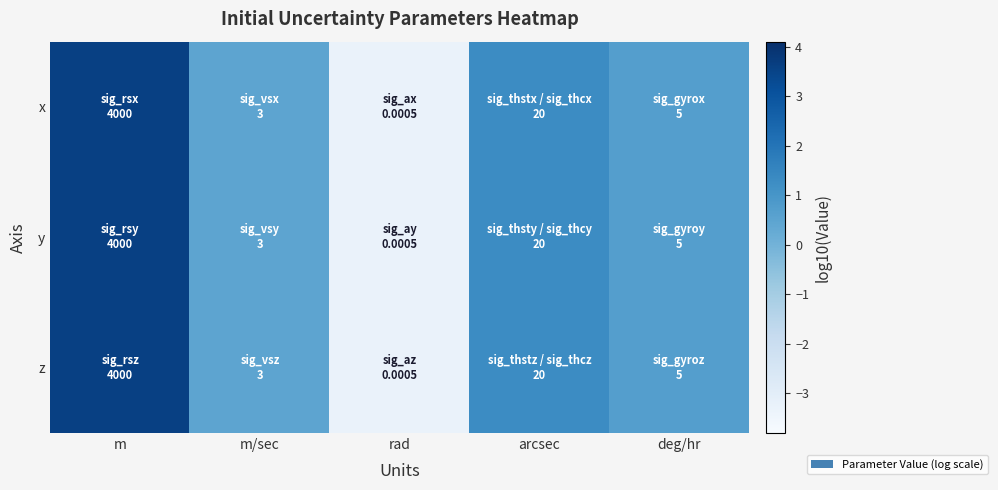

Reading right to left, transcribe all the data shown in this chart.

x: deg/hr=0.7	arcsec=1.3	rad=-3.3	m/sec=0.5	m=3.6
y: deg/hr=0.7	arcsec=1.3	rad=-3.3	m/sec=0.5	m=3.6
z: deg/hr=0.7	arcsec=1.3	rad=-3.3	m/sec=0.5	m=3.6